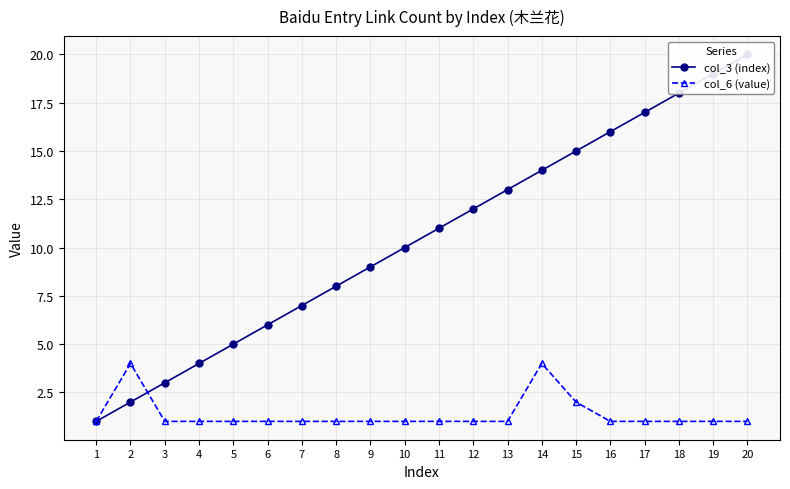

What is the difference between the maximum and minimum values in the col_3 (index) series?

19